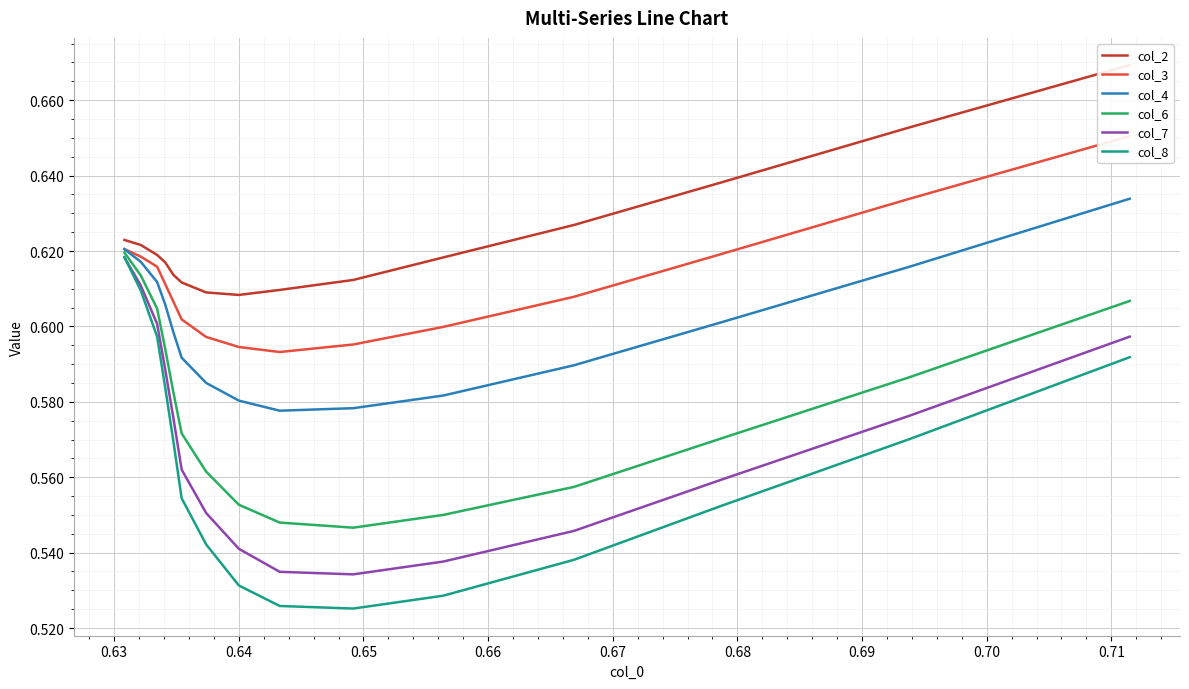

What is the value of the col_3 point at the 13th from the left?

0.6